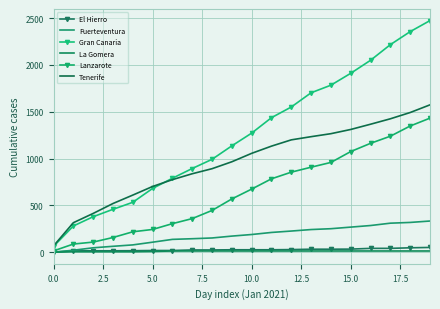

How many data points in Gran Canaria are less than 1272?

10